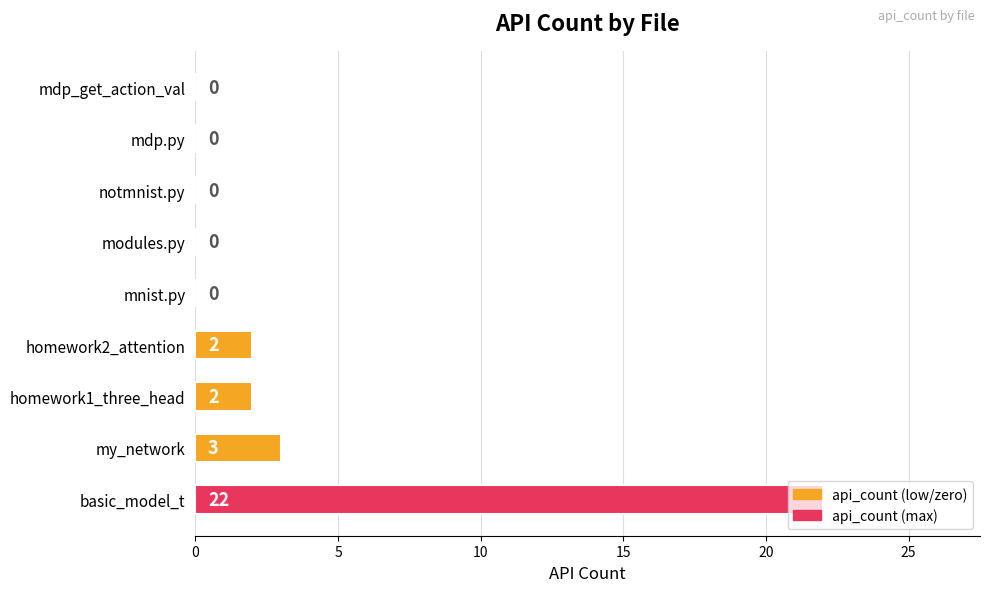

What is the sum of all values?

29